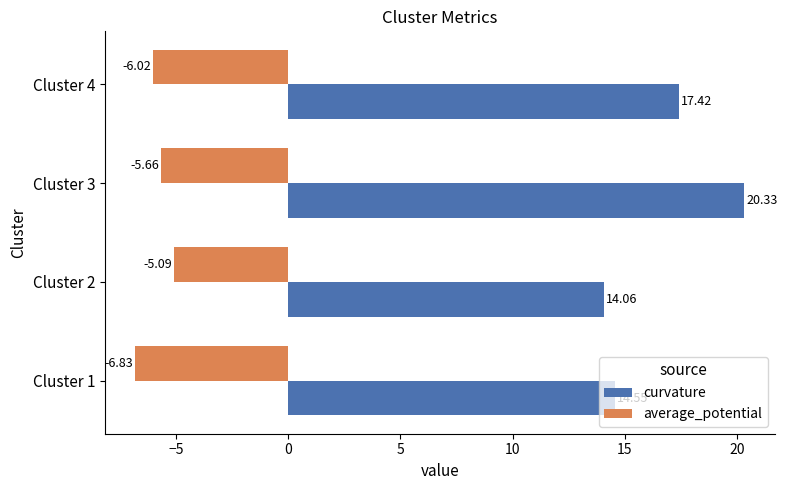

At Cluster 4, list the series in order from largest to smallest.

curvature, average_potential